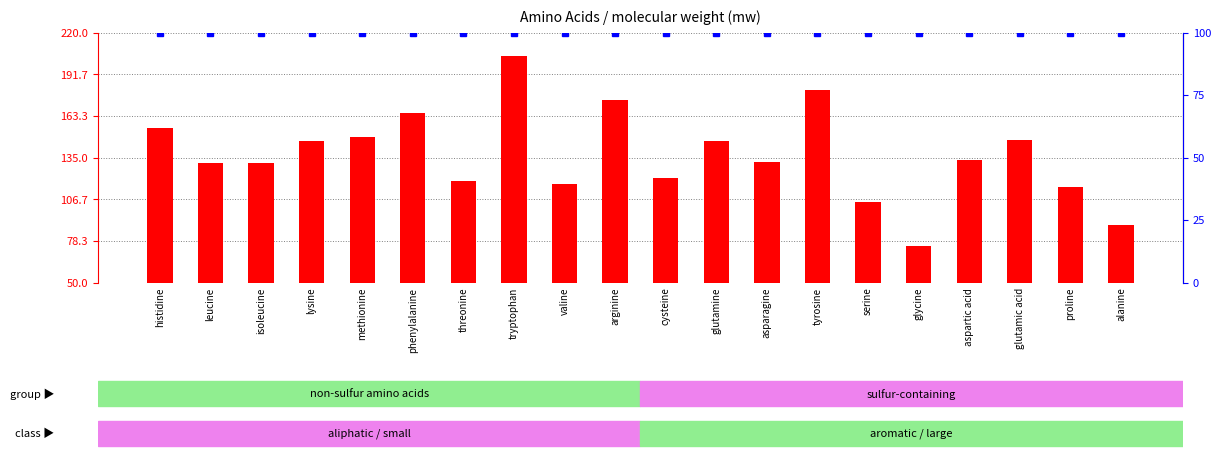

List the series in order of their overall mean, lowest first.

percentile rank within the sample, molecular weight (mw)